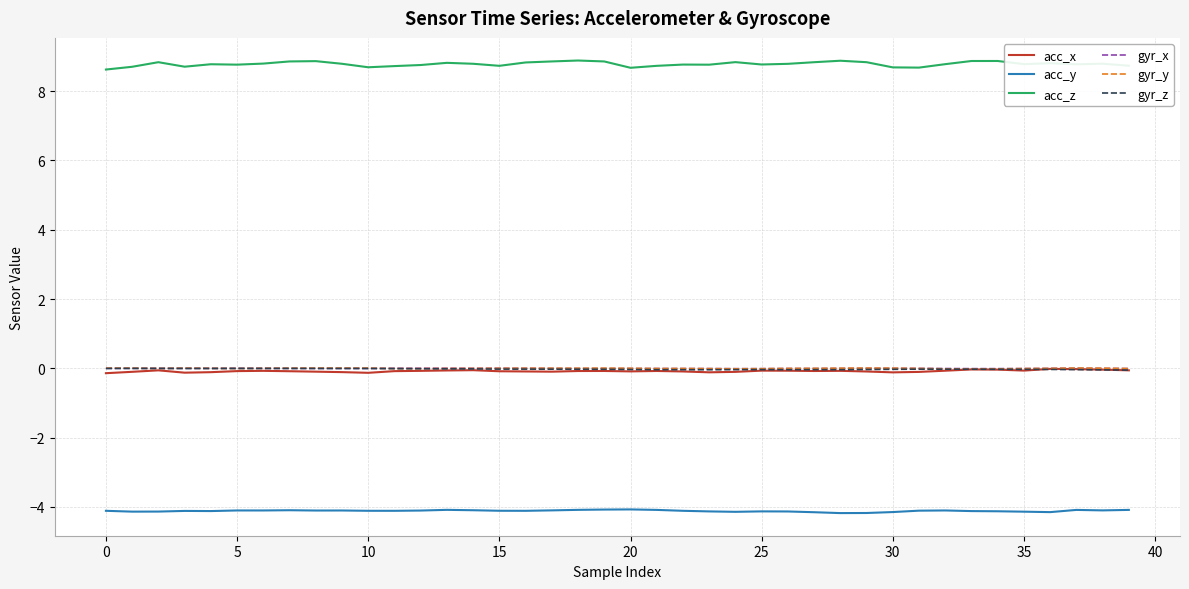

Which series has the largest total across all categories?

acc_z